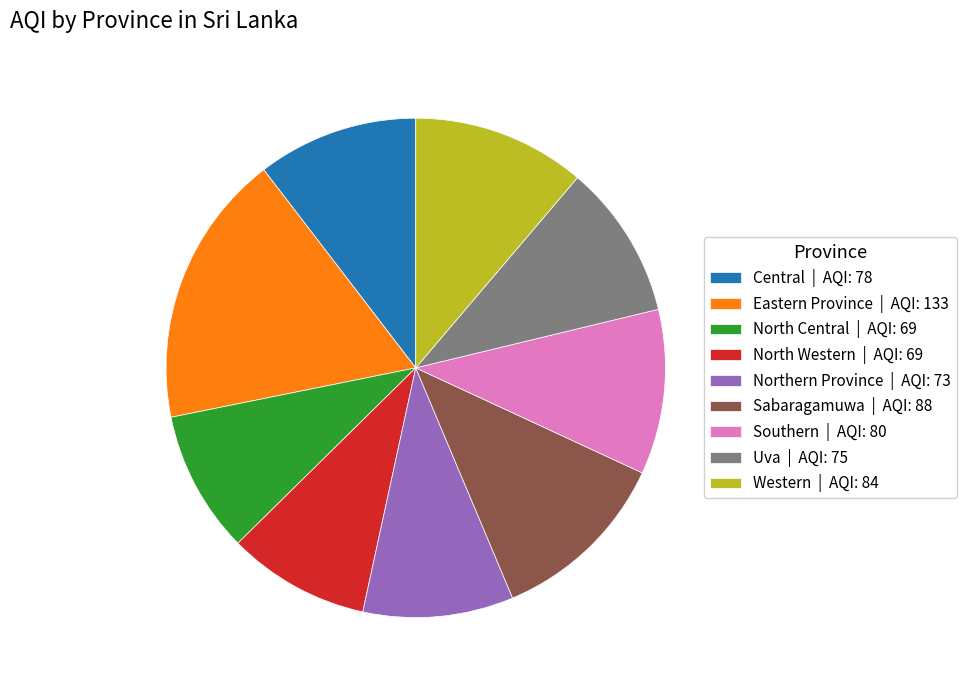

How many segments does this pie chart have?

9